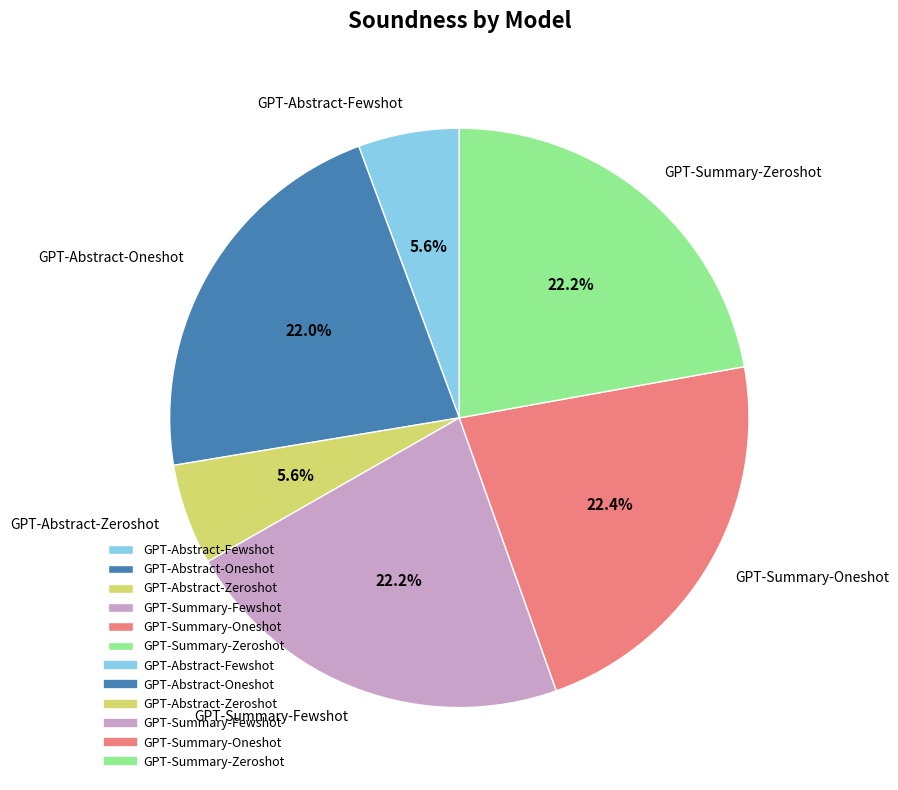

What percentage is the GPT-Summary-Oneshot slice, to the nearest percent?

22%